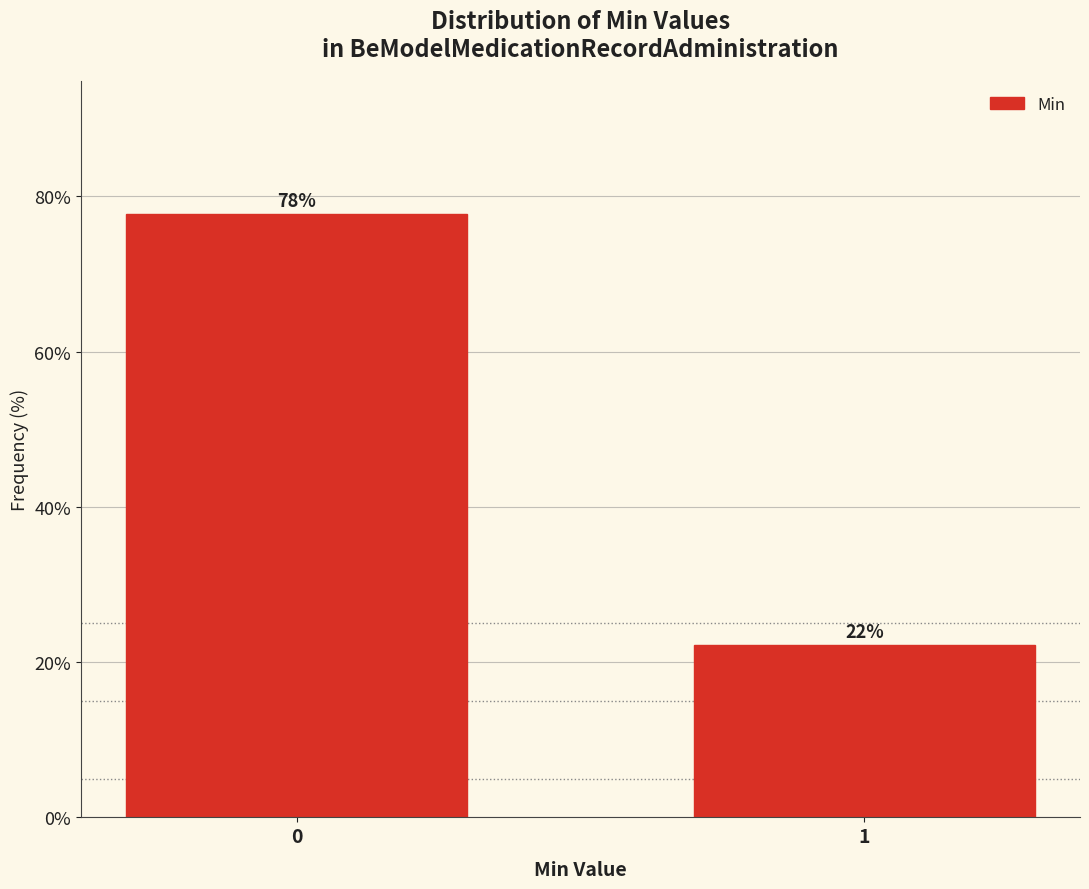

What is the sum of all values?

100.0